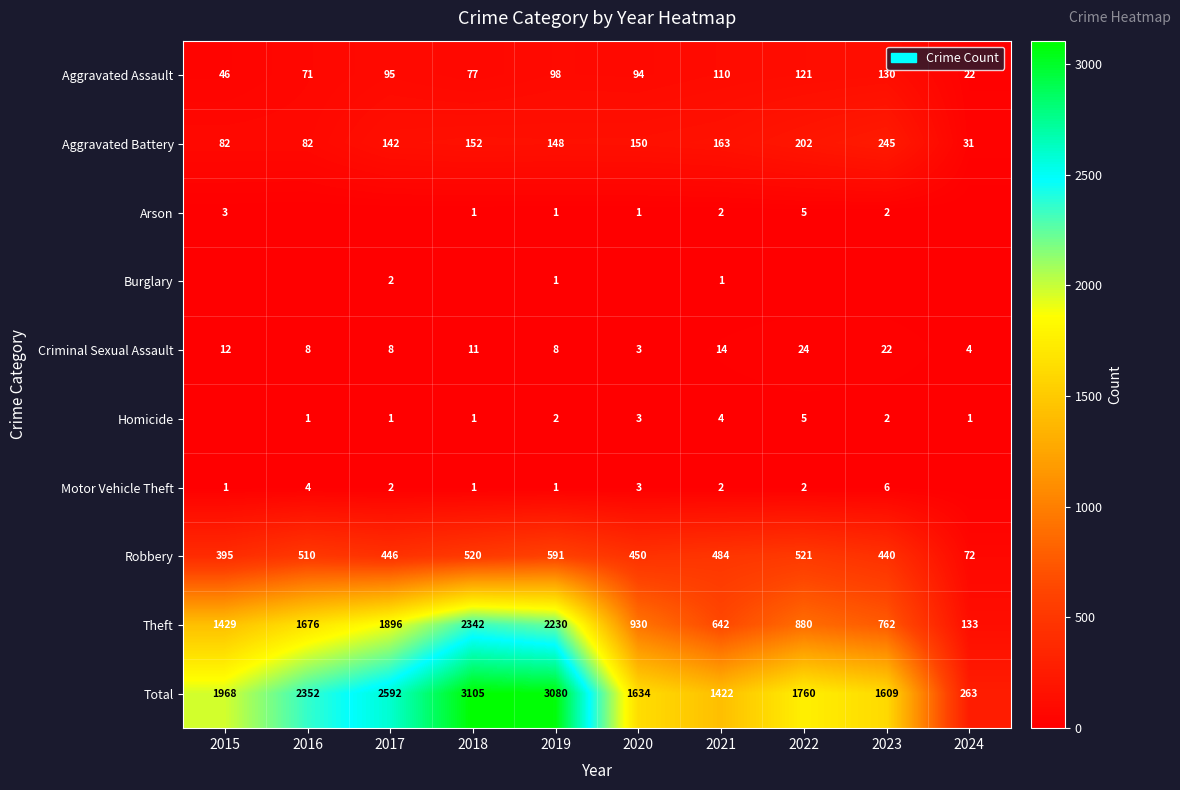

Rank the categories by Robbery value from lowest to highest.

2024, 2015, 2023, 2017, 2020, 2021, 2016, 2018, 2022, 2019